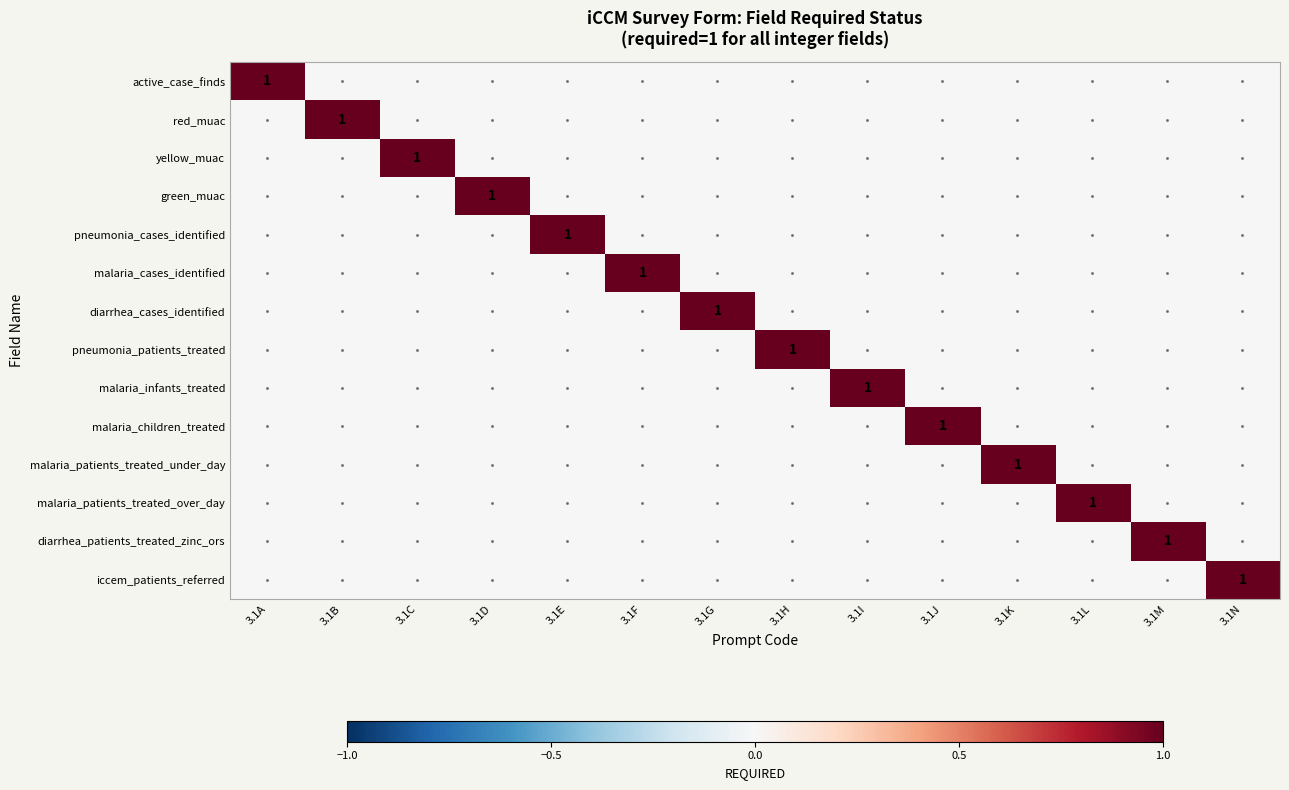

List the labels in order of malaria_patients_treated_over_day value, largest first.

3.1L, 3.1A, 3.1B, 3.1C, 3.1D, 3.1E, 3.1F, 3.1G, 3.1H, 3.1I, 3.1J, 3.1K, 3.1M, 3.1N